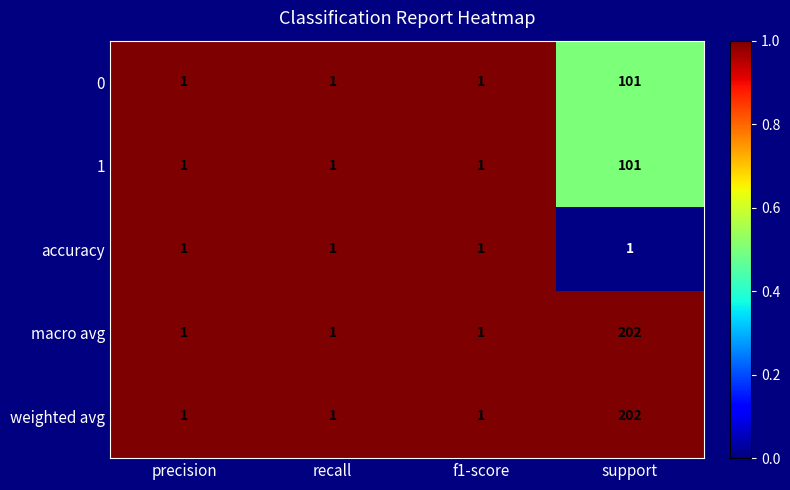

What is the total value across all series at f1-score?

5